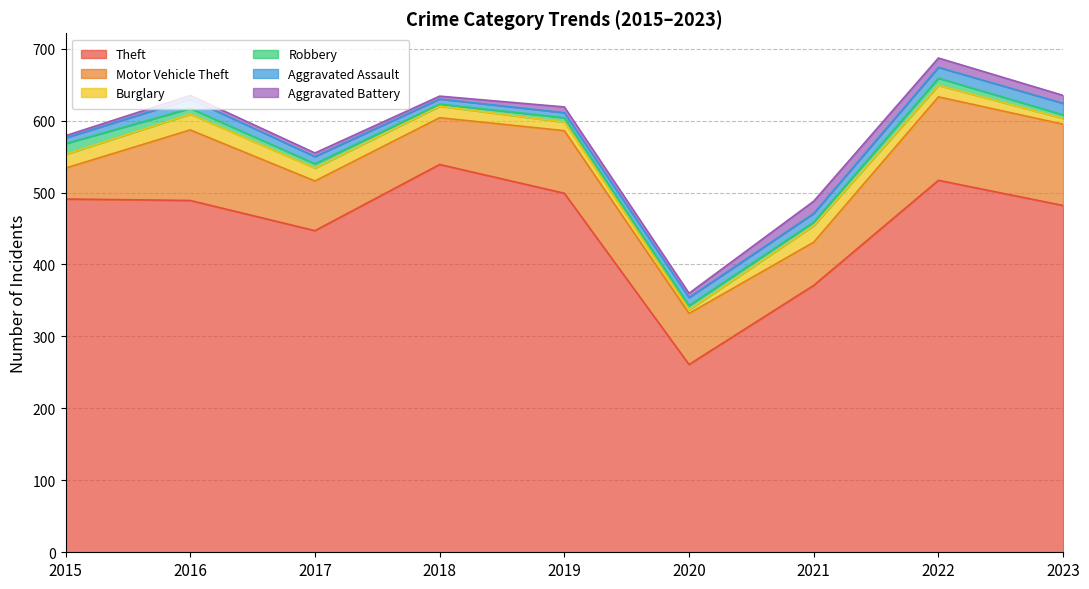

True or false: Robbery and Theft cross at least once.

False